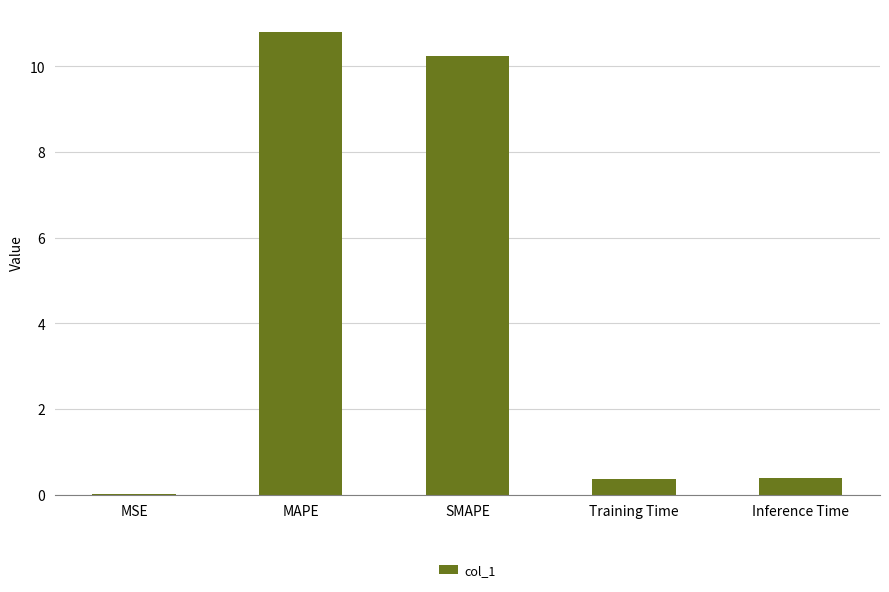

What is the greatest value displayed?

10.8